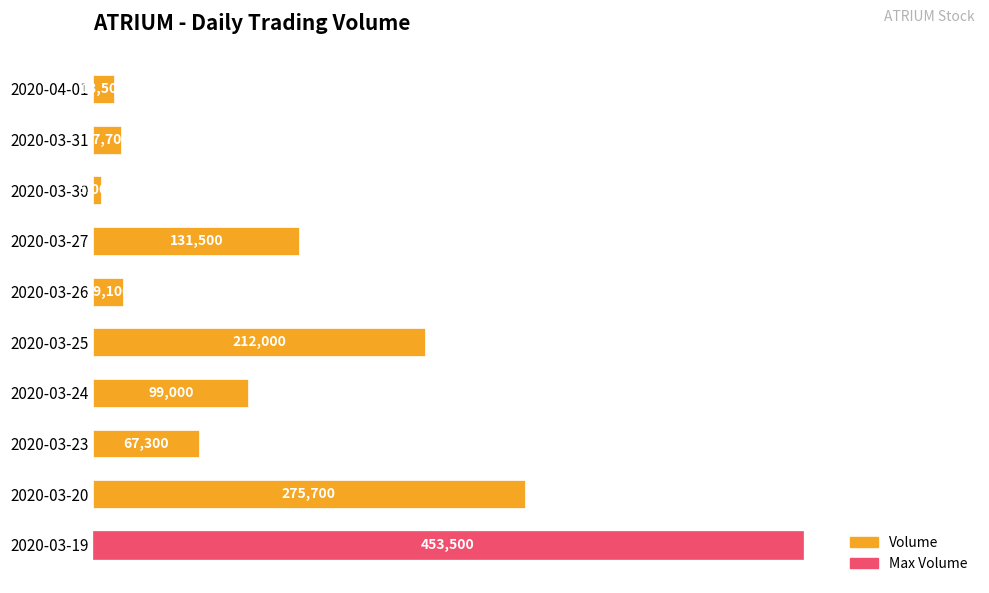

At which category does the chart reach its minimum across all series?

2020-03-30